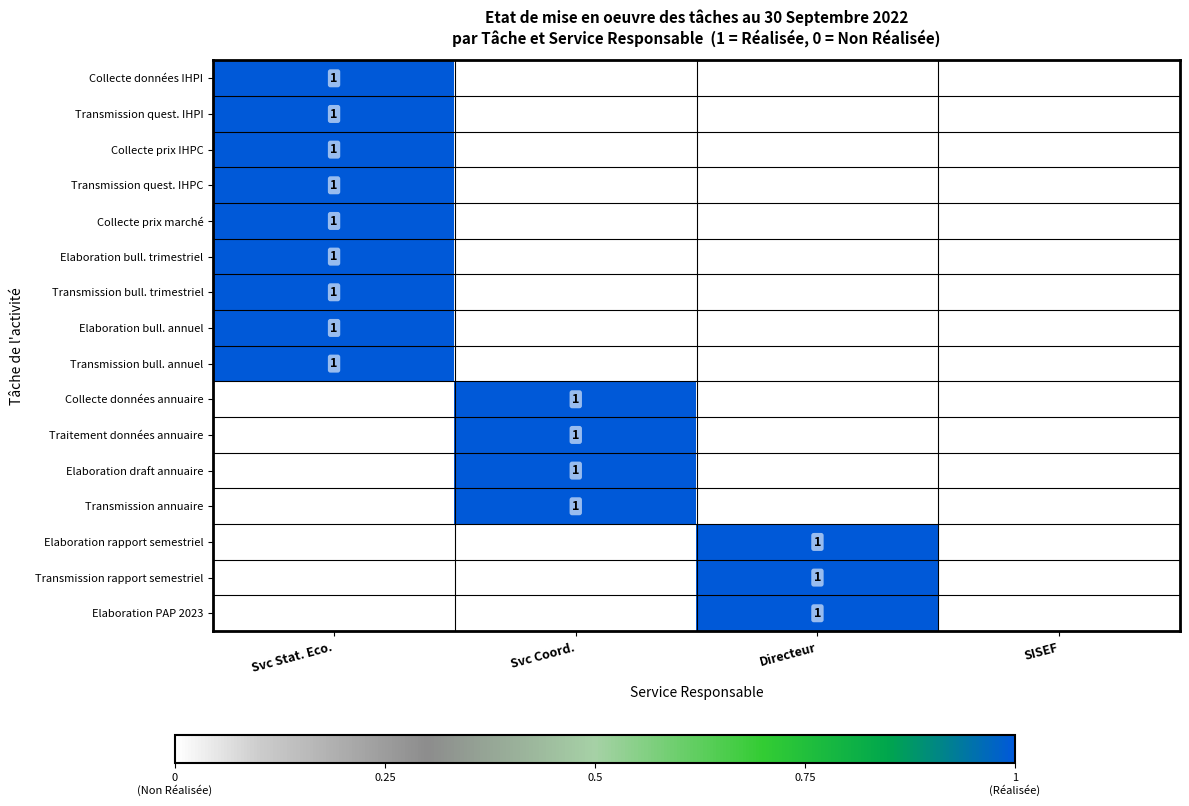

List the labels in order of Traitement données annuaire value, smallest first.

Svc Stat. Eco., Directeur, SISEF, Svc Coord.